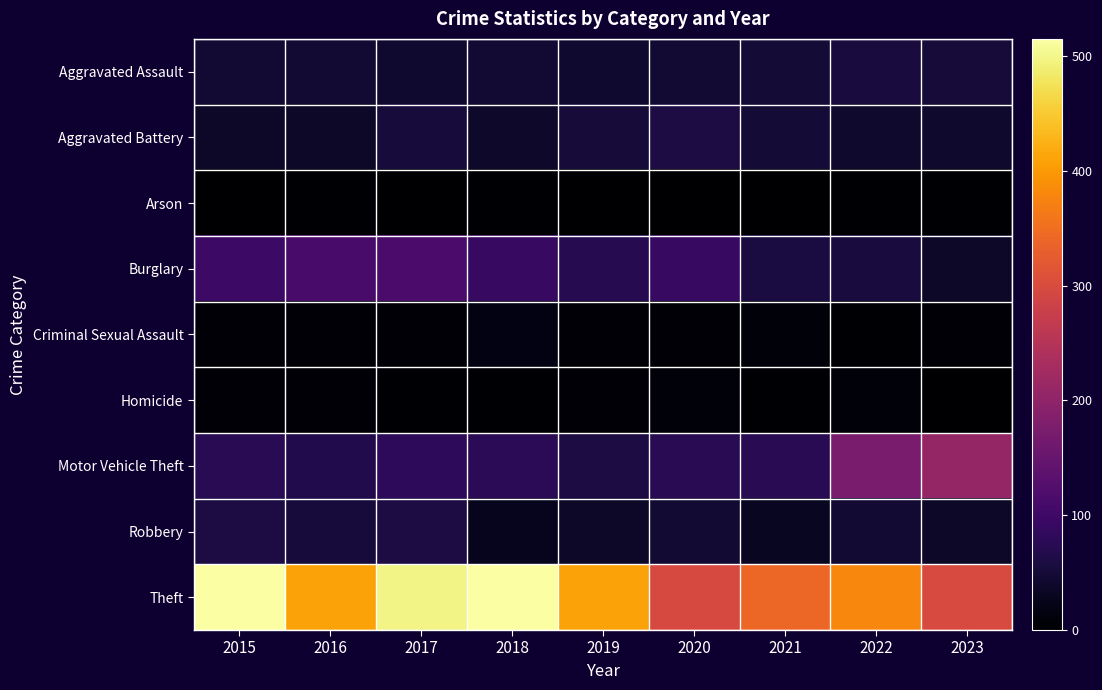

What is the greatest value displayed?

515